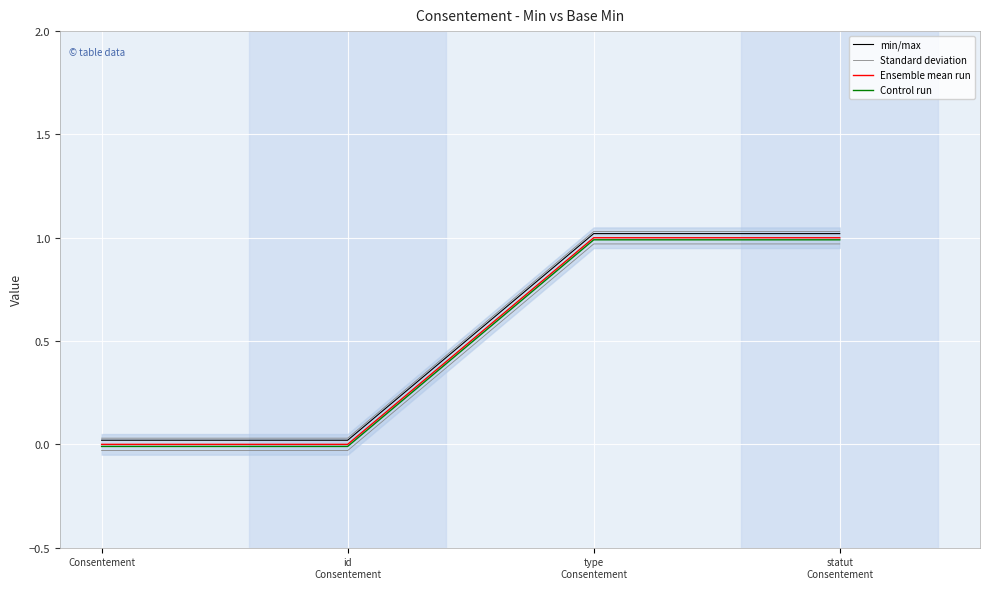

List the series in order of their peak value, highest first.

min/max, Ensemble mean run, Control run, Standard deviation